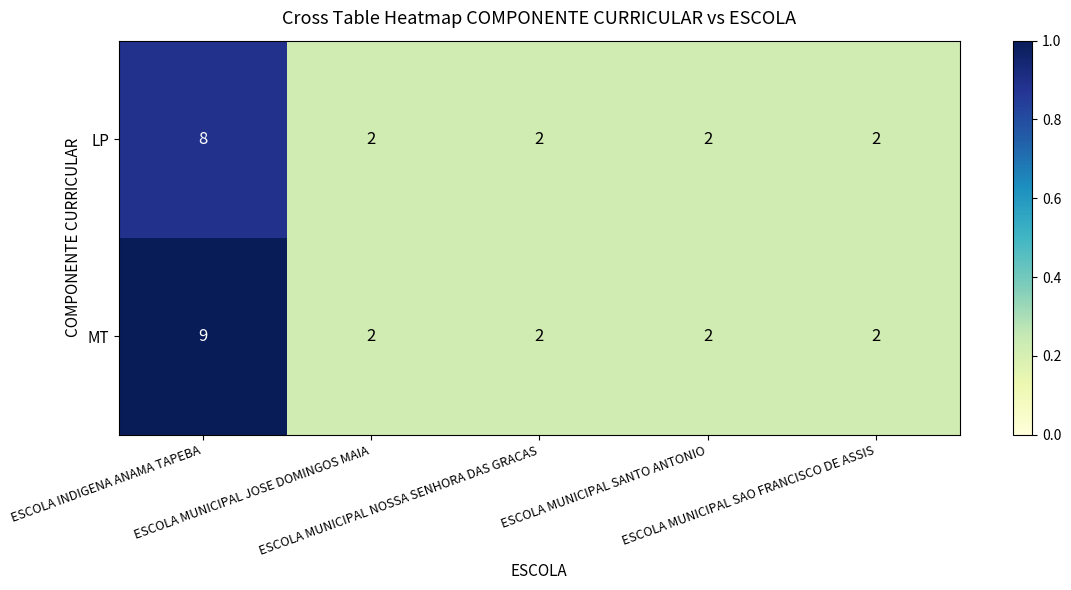

At which category is the sum across all series the highest?

ESCOLA INDIGENA ANAMA TAPEBA